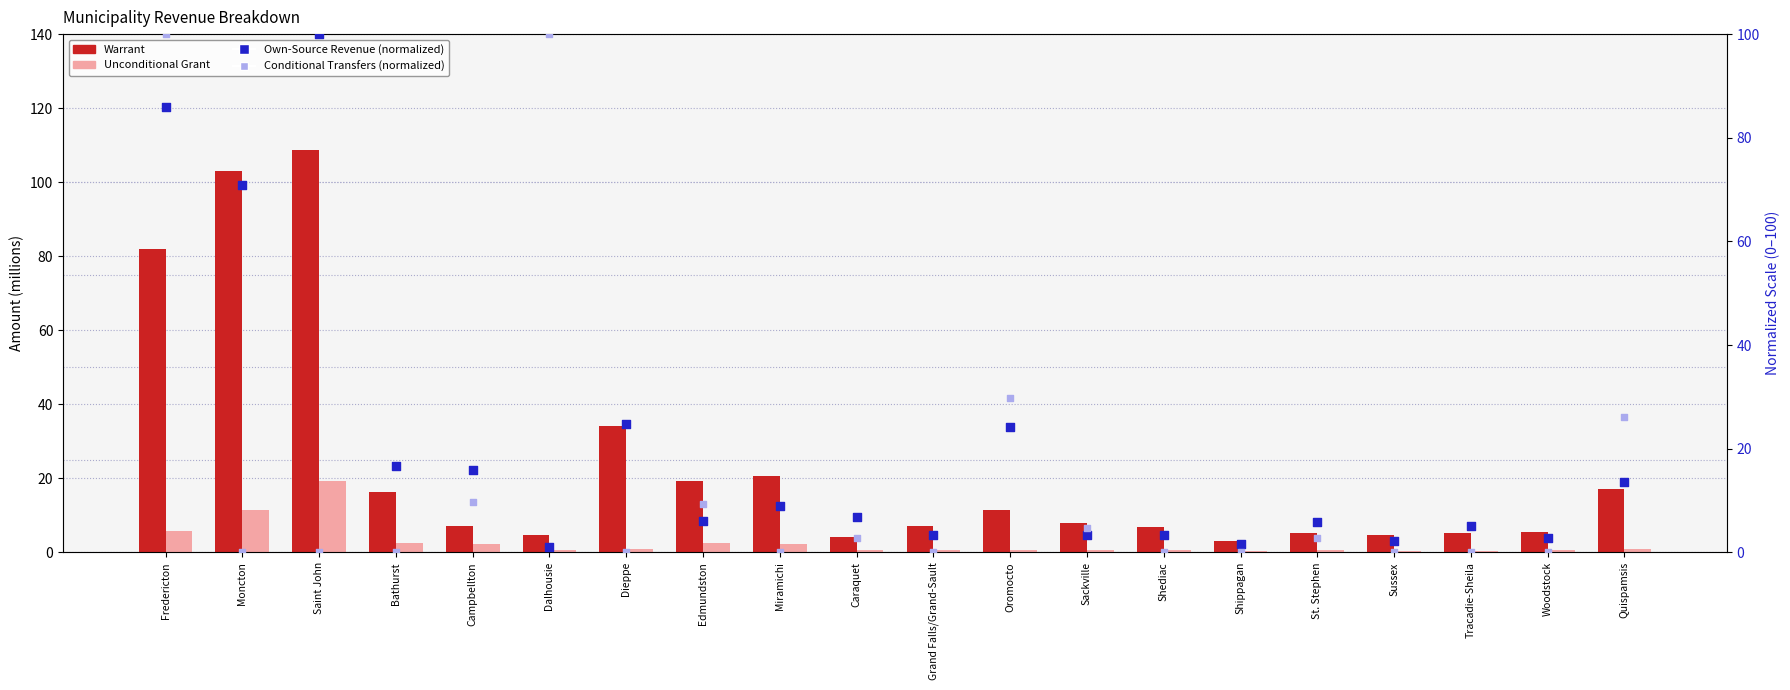

What are all the series names shown in the legend?

Warrant, Unconditional Grant, Own-Source Revenue (normalized), Conditional Transfers (normalized)